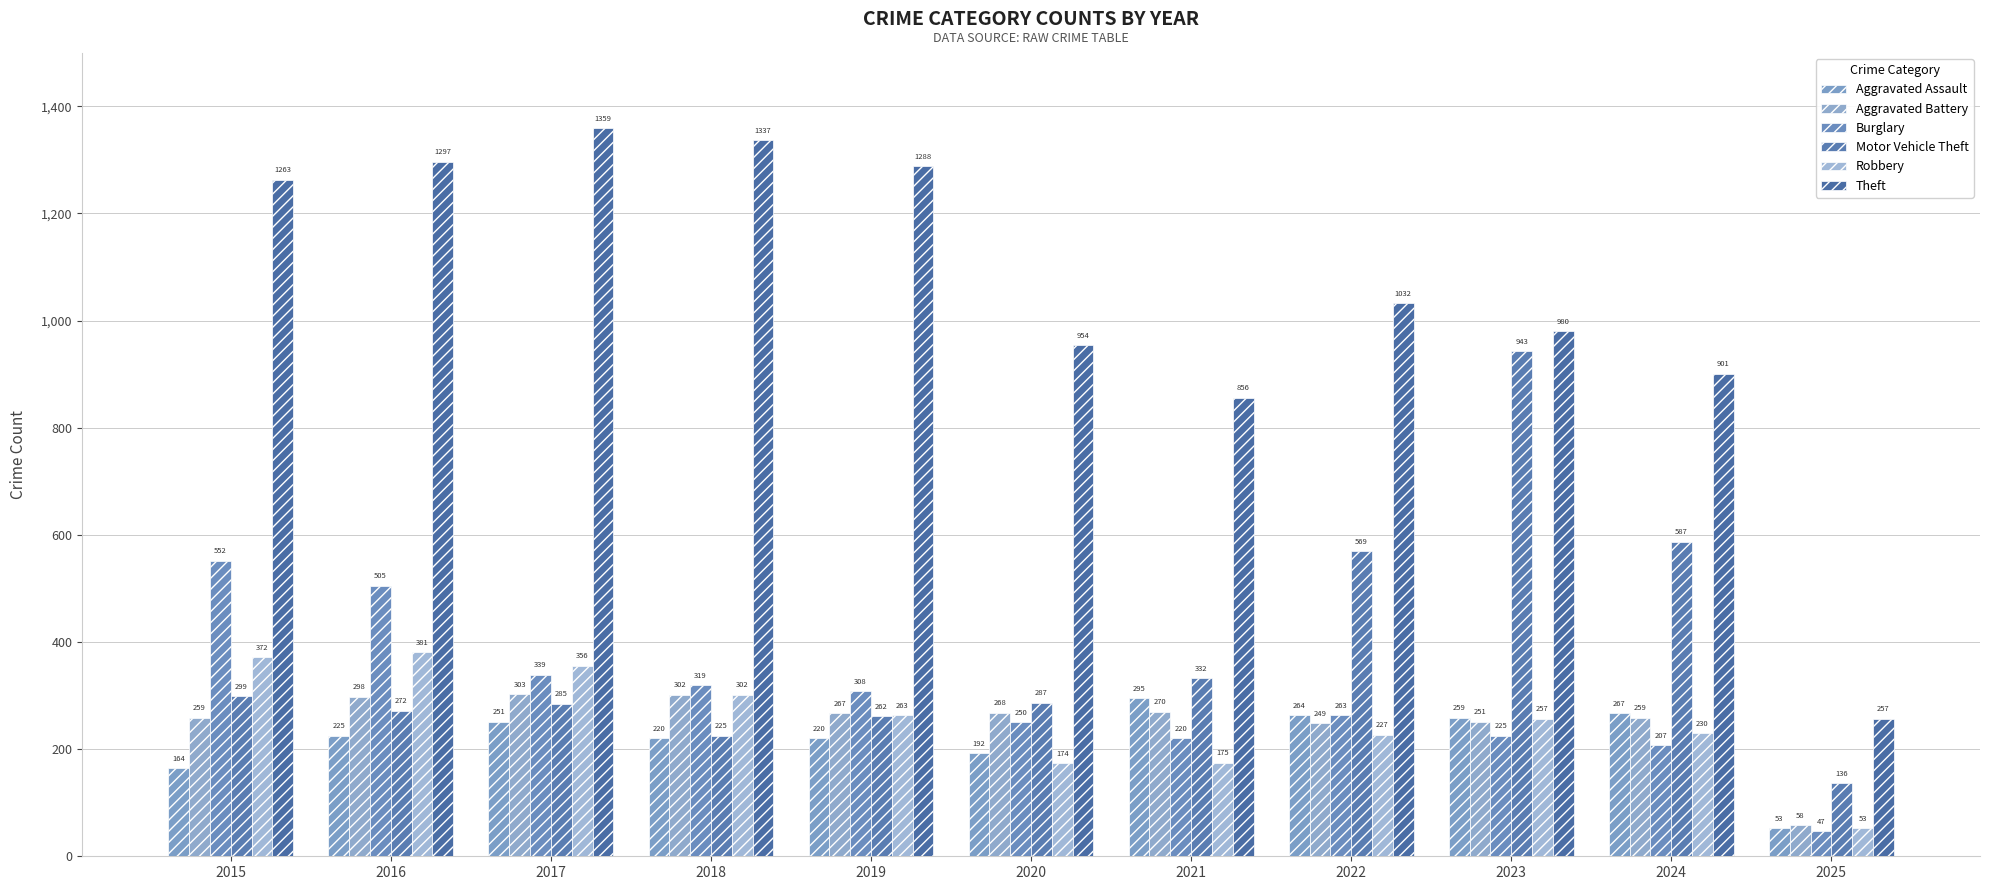

What is the difference between the maximum and minimum values in the Aggravated Battery series?

245